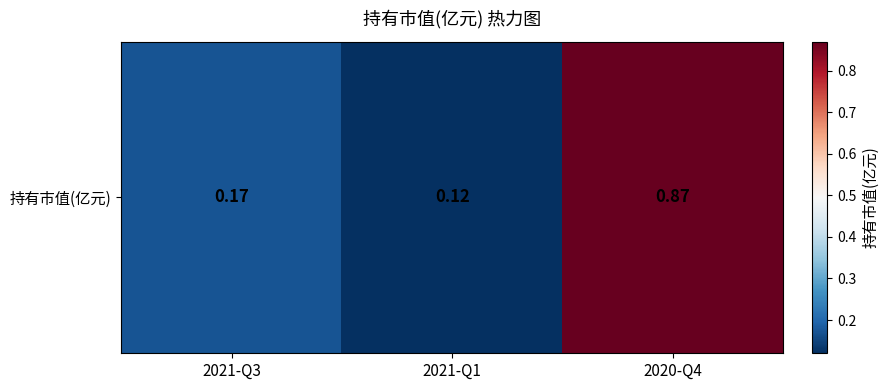

Where is the data nearest to the value 0?

2021-Q1